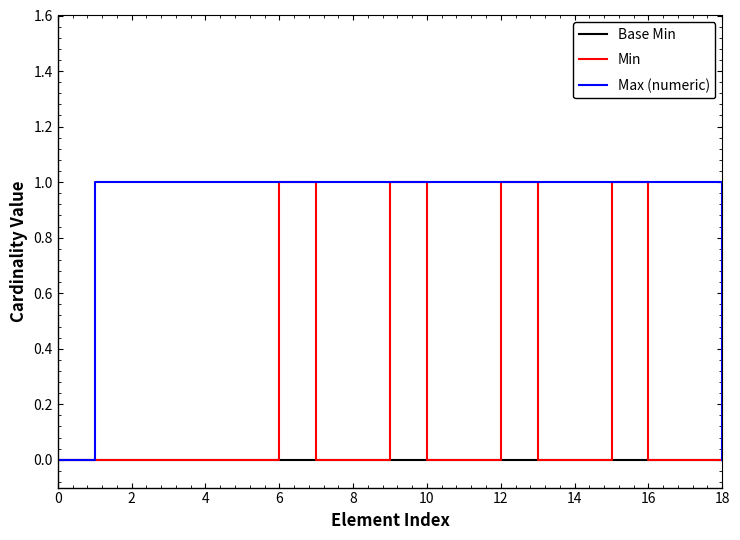

List the series in order of their overall mean, lowest first.

Base Min, Min, Max (numeric)